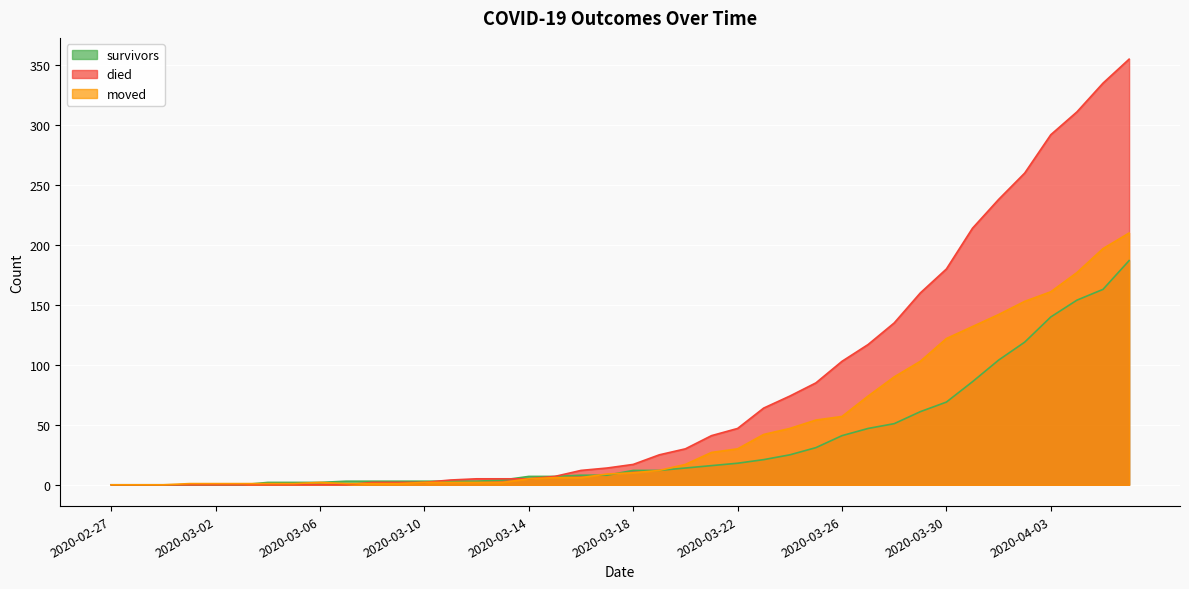

What is the label of the 35th point from the left?

2020-04-01